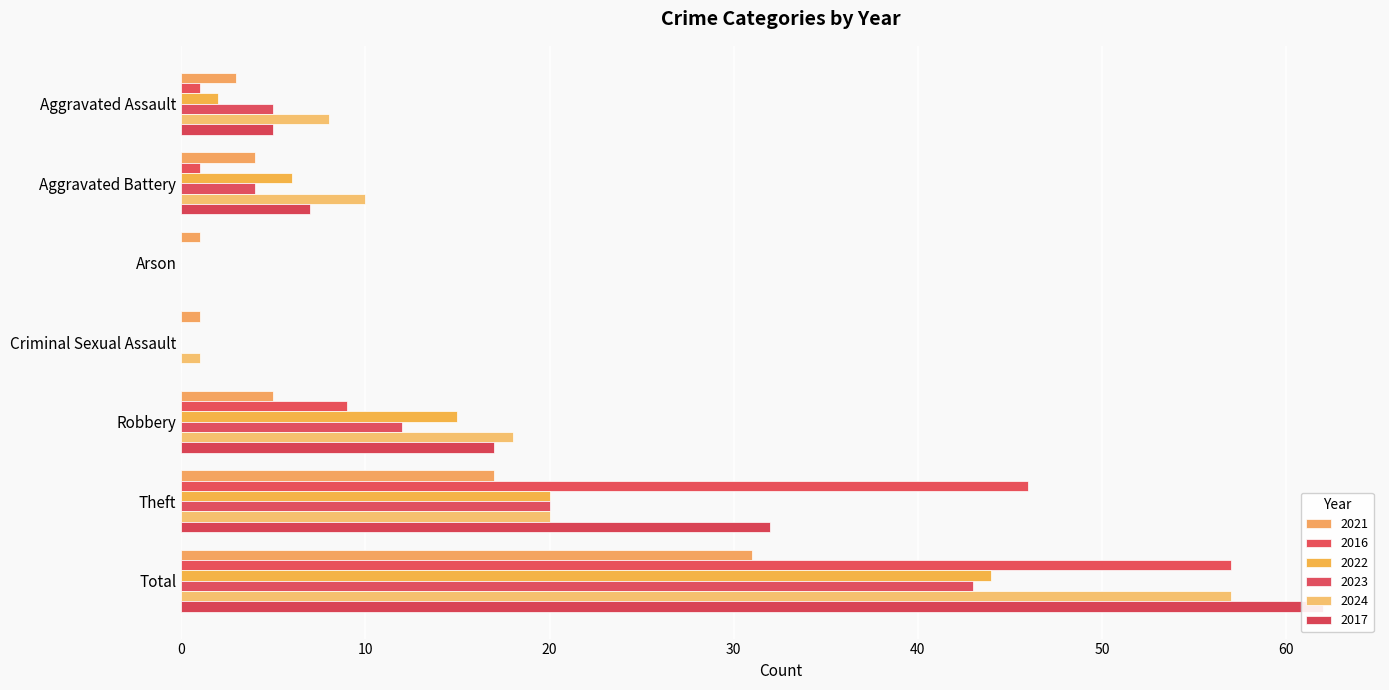

Rank the categories by 2017 value from highest to lowest.

Total, Theft, Robbery, Aggravated Battery, Aggravated Assault, Arson, Criminal Sexual Assault